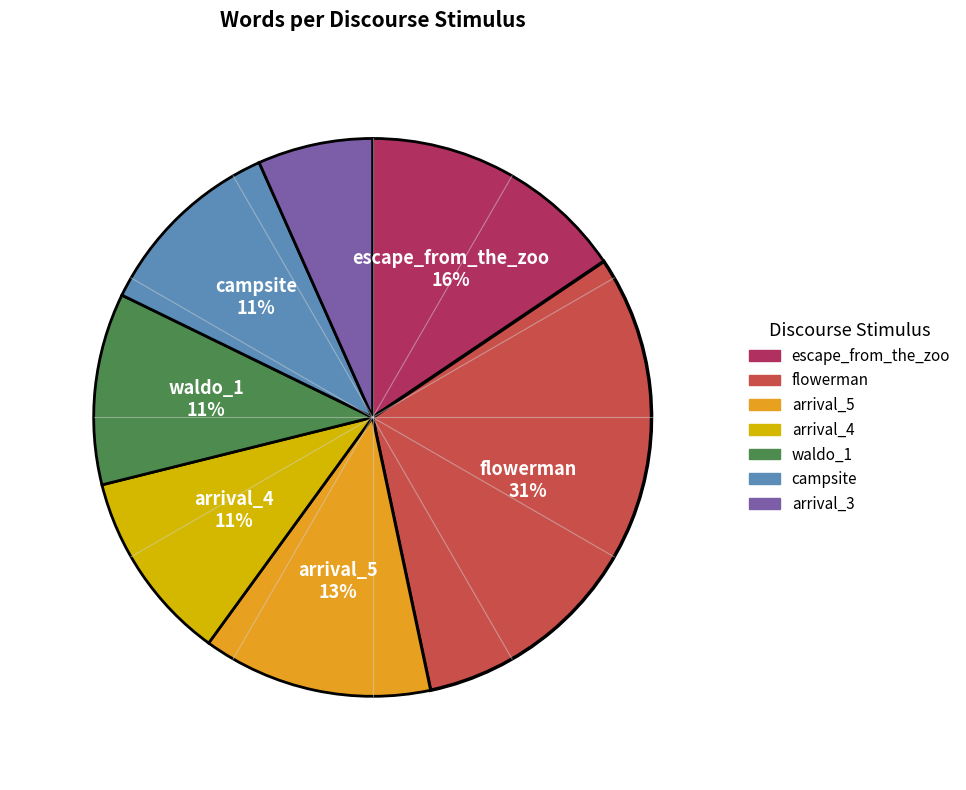

To the nearest percent, what portion does flowerman represent?

31%